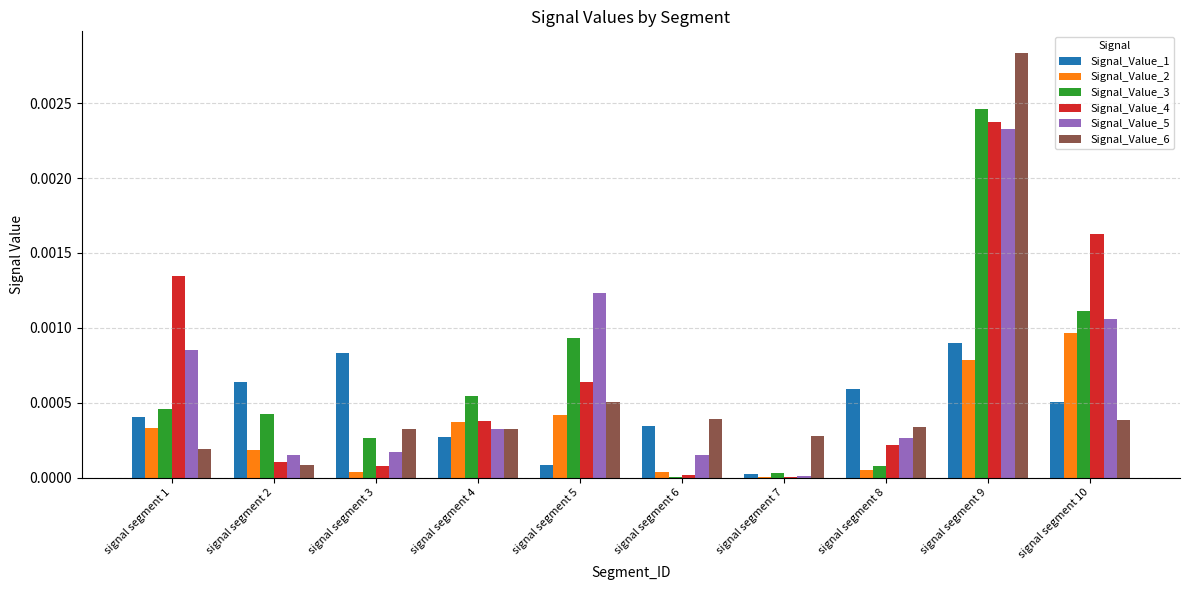

Is the value of Signal_Value_3 at signal segment 4 greater than the value of Signal_Value_2 at signal segment 3?

Yes